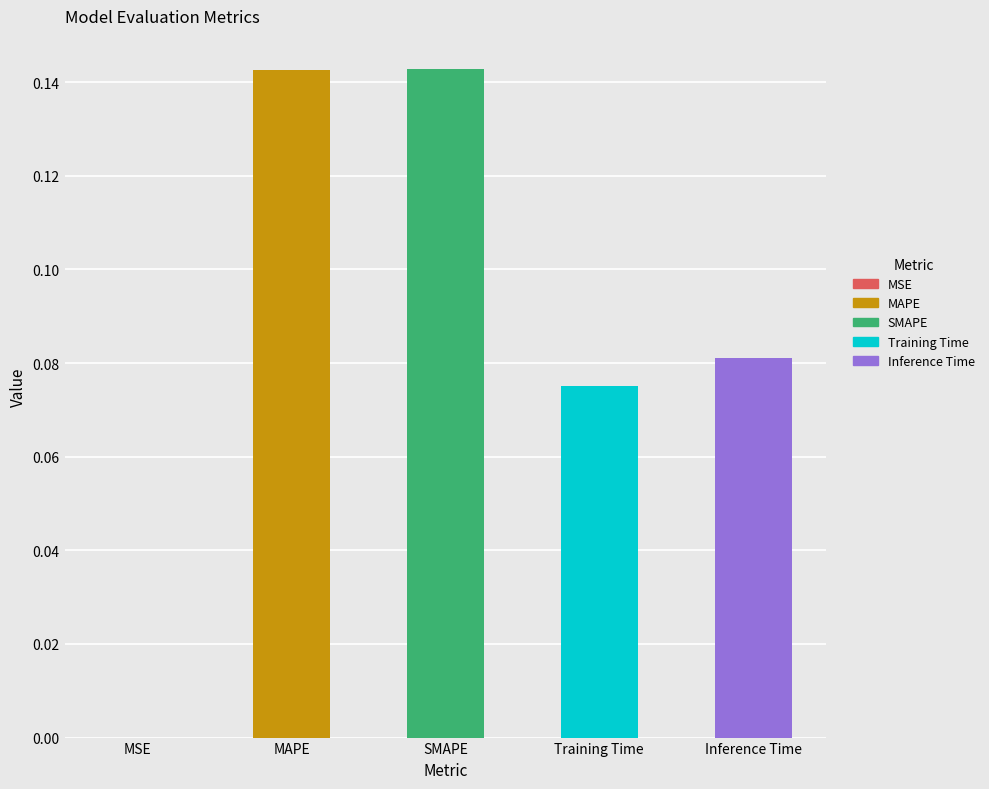

What is the sum of all values?

0.4